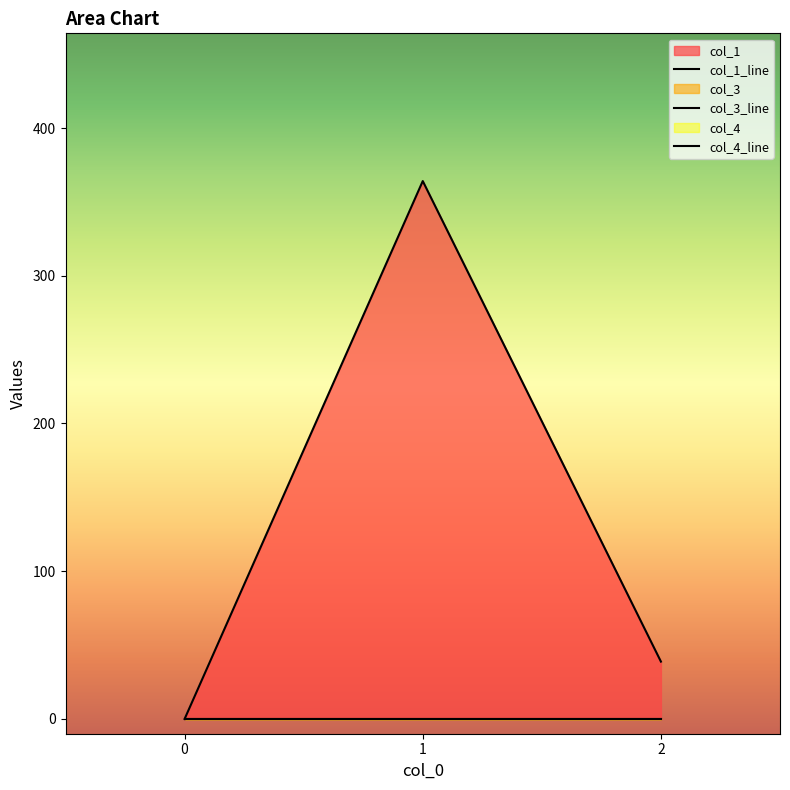

What is the value of the col_1 point at the 2nd from the left?

364.1